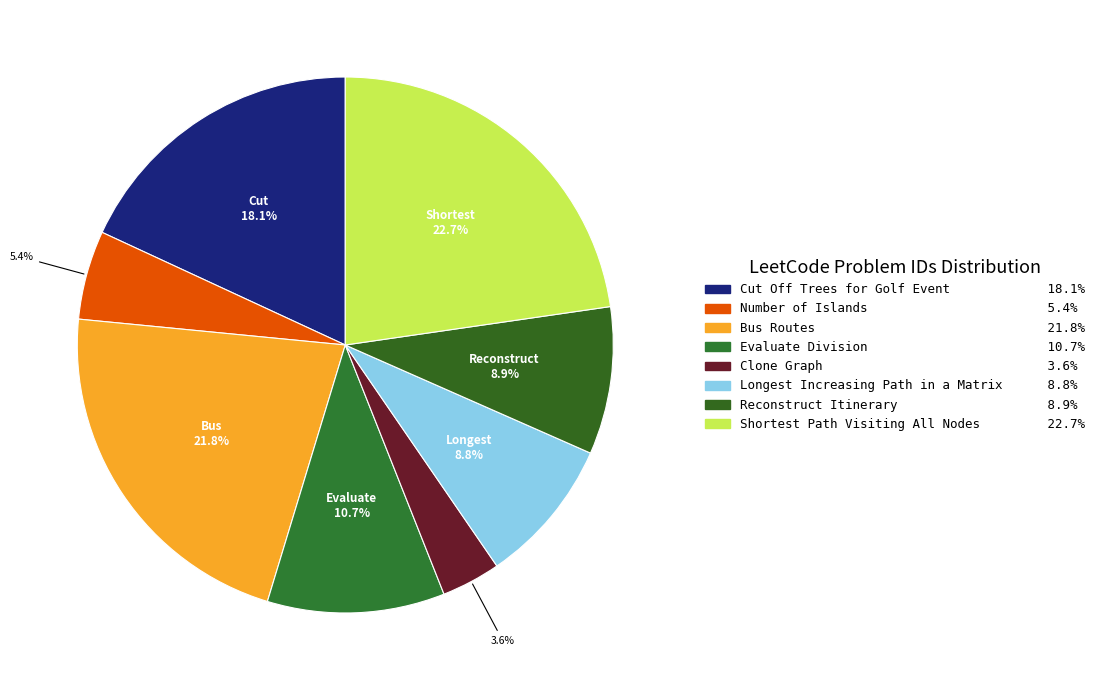

Combined, do Shortest Path Visiting All Nodes and Bus Routes account for over 50%?

No